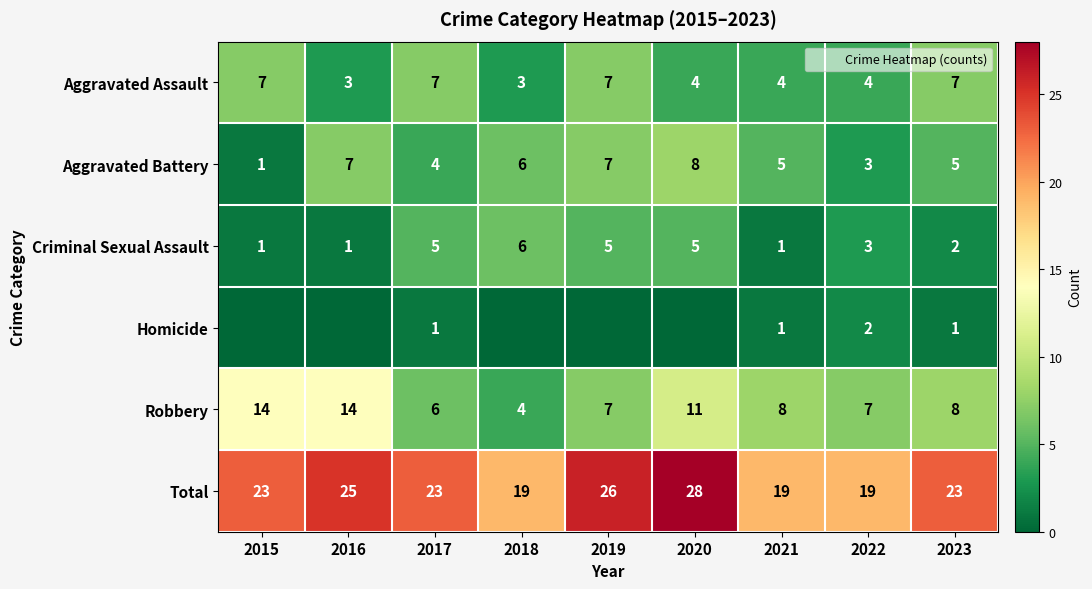

Which label corresponds to the smallest value in the chart?

2015